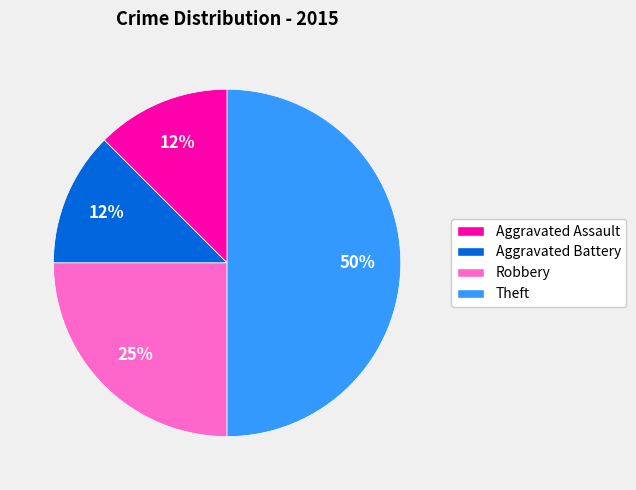

Is Robbery the majority of the pie?

No